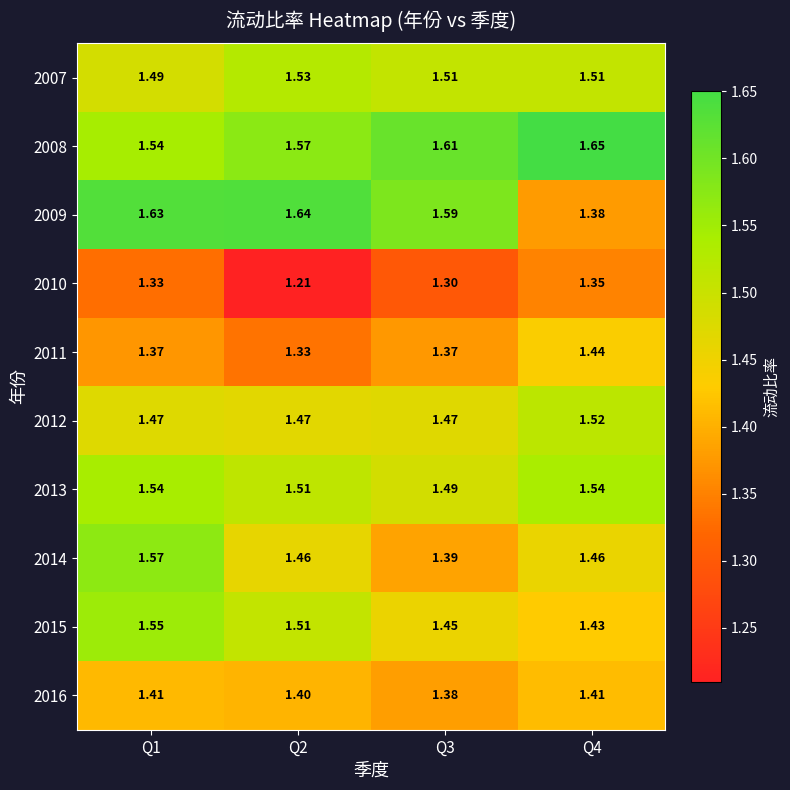

Between Q1 and Q3, which series saw the biggest shift?

2014